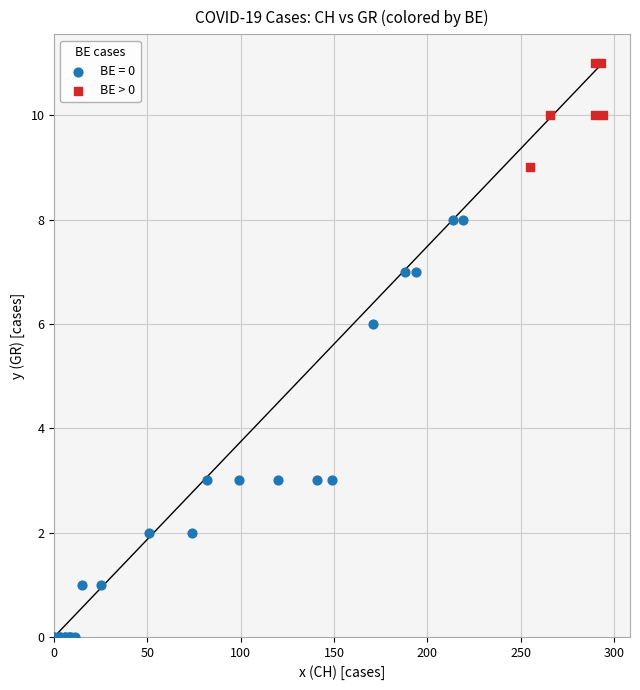

Which series reaches the minimum Y coordinate?

BE = 0